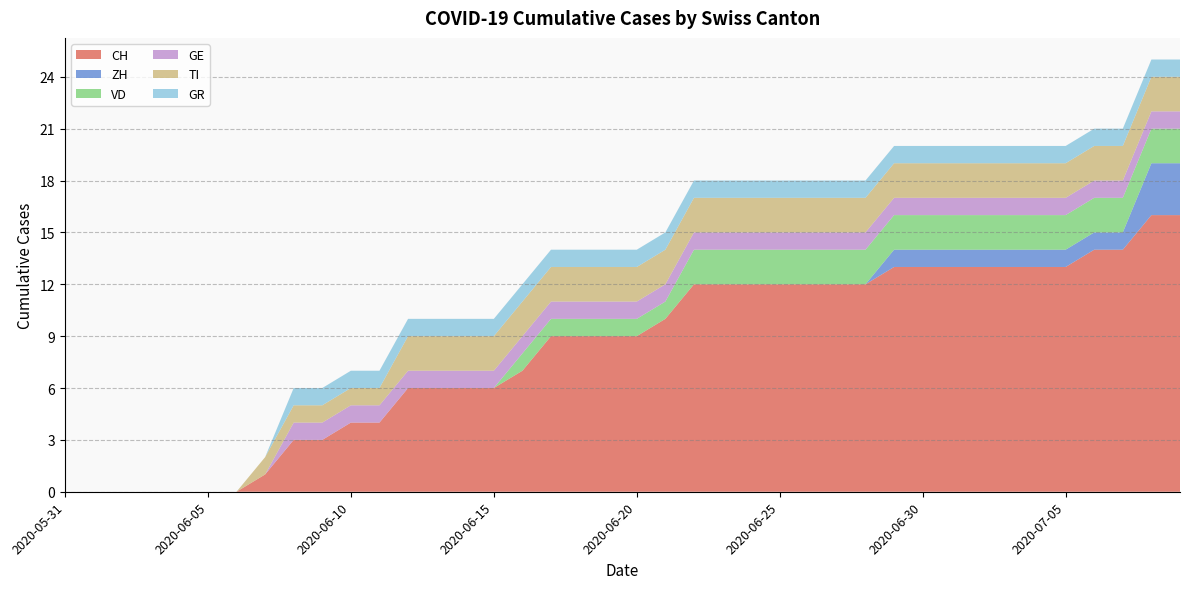

Reading left to right, what are all the values shown in this chart?

CH: 0	0	0	0	0	0	0	1	3	3	4	4	6	6	6	6	7	9	9	9	9	10	12	12	12	12	12	12	12	13	13	13	13	13	13	13	14	14	16	16
ZH: 0	0	0	0	0	0	0	0	0	0	0	0	0	0	0	0	0	0	0	0	0	0	0	0	0	0	0	0	0	1	1	1	1	1	1	1	1	1	3	3
VD: 0	0	0	0	0	0	0	0	0	0	0	0	0	0	0	0	1	1	1	1	1	1	2	2	2	2	2	2	2	2	2	2	2	2	2	2	2	2	2	2
GE: 0	0	0	0	0	0	0	0	1	1	1	1	1	1	1	1	1	1	1	1	1	1	1	1	1	1	1	1	1	1	1	1	1	1	1	1	1	1	1	1
TI: 0	0	0	0	0	0	0	1	1	1	1	1	2	2	2	2	2	2	2	2	2	2	2	2	2	2	2	2	2	2	2	2	2	2	2	2	2	2	2	2
GR: 0	0	0	0	0	0	0	0	1	1	1	1	1	1	1	1	1	1	1	1	1	1	1	1	1	1	1	1	1	1	1	1	1	1	1	1	1	1	1	1